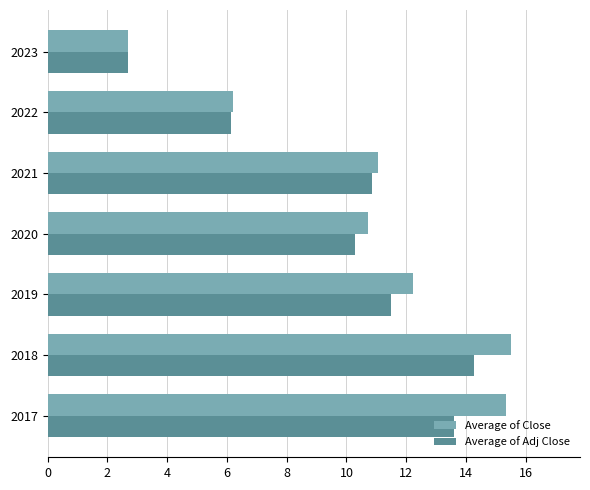

Count the number of data series in this chart.

2